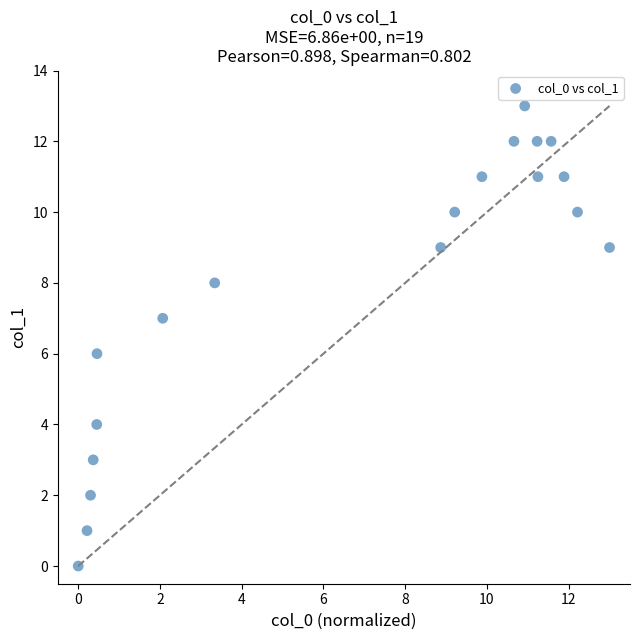

What is the range of Y values (max minus min)?

13